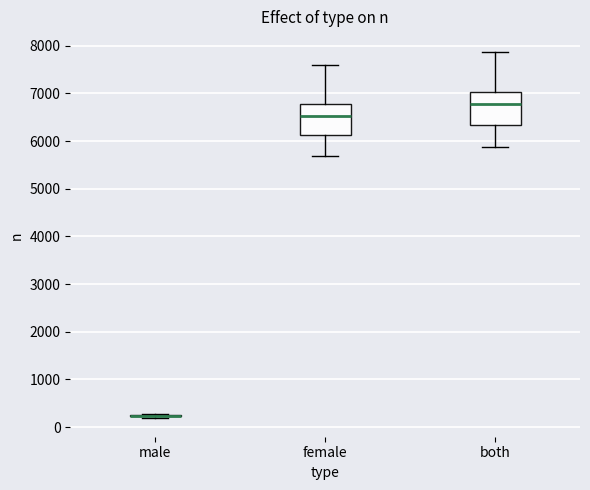

Reading left to right, read every box against the y-axis: the position of its median line, the range the box covers, and the ends of its whiskers. The values are not printed on the chart, so give them approximately, as read against the axis.

male: box collapsed to a line at 200, whiskers 200 to 300
female: median 6500, box 6100 to 6800, whiskers 5700 to 7600
both: median 6800, box 6300 to 7000, whiskers 5900 to 7900